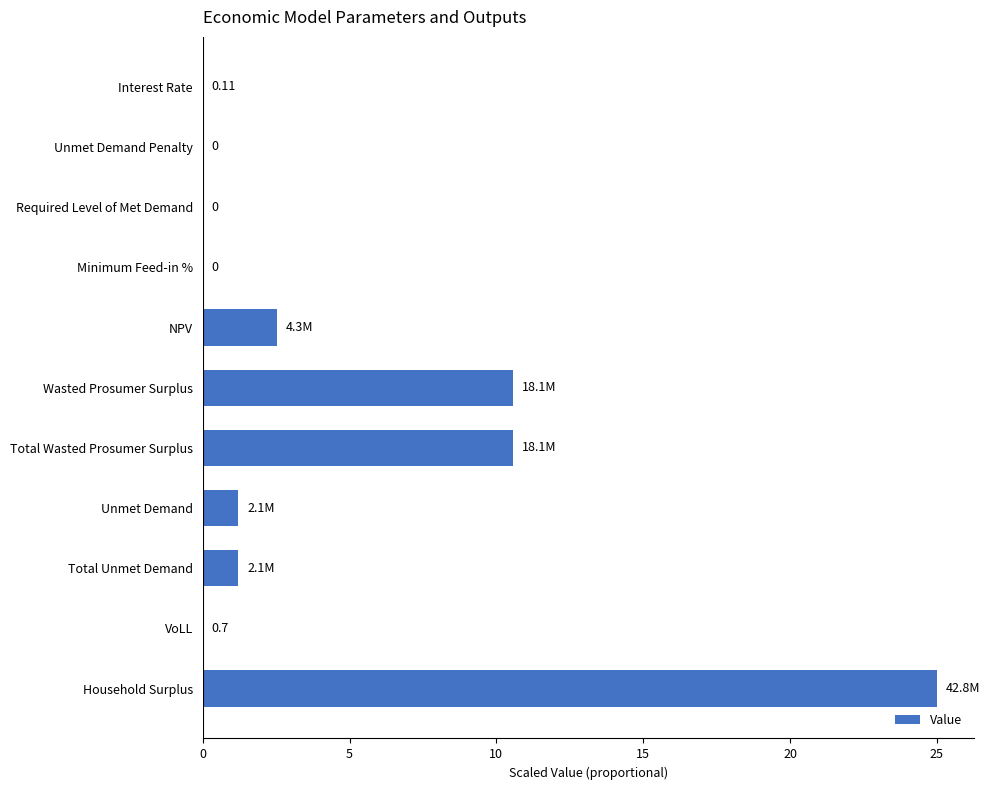

Between Total Wasted Prosumer Surplus and Required Level of Met Demand, which is larger?

Total Wasted Prosumer Surplus